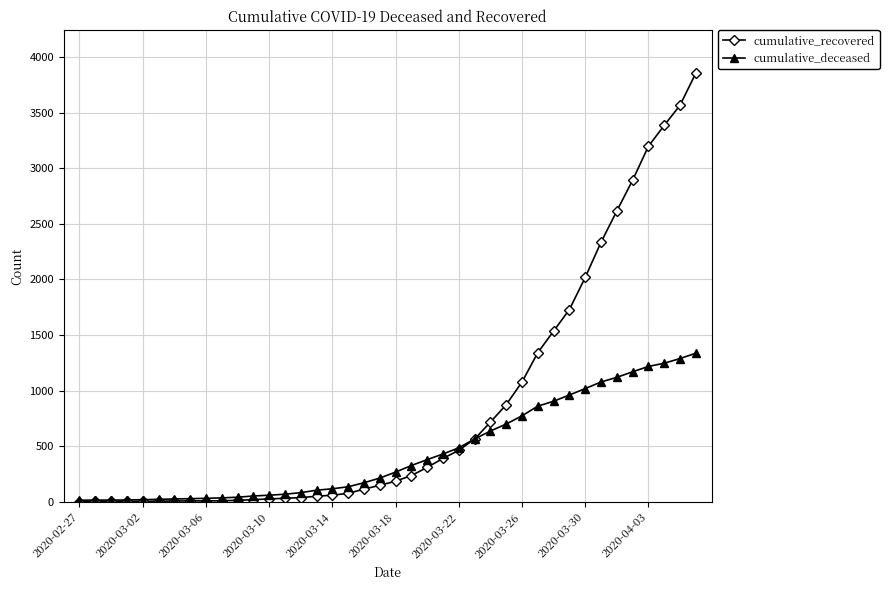

Which series has the largest total across all categories?

cumulative_recovered